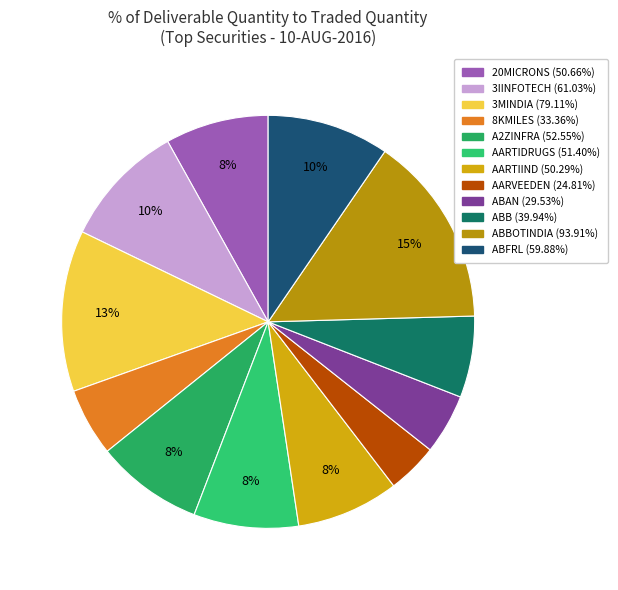

Count the number of slices in the pie.

12